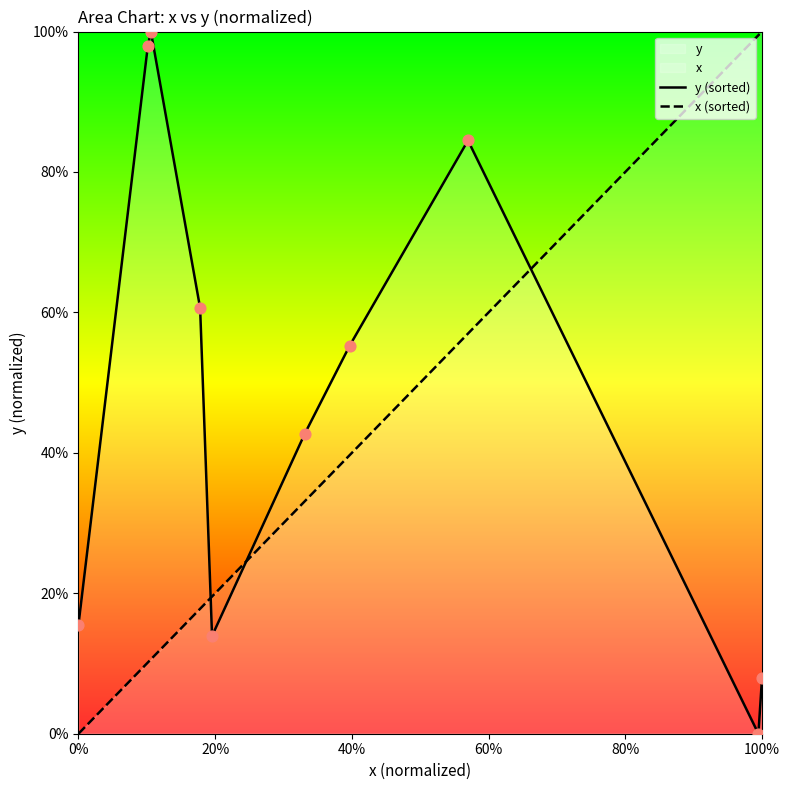

At 0%, list the series in order from largest to smallest.

y (sorted), x (sorted)